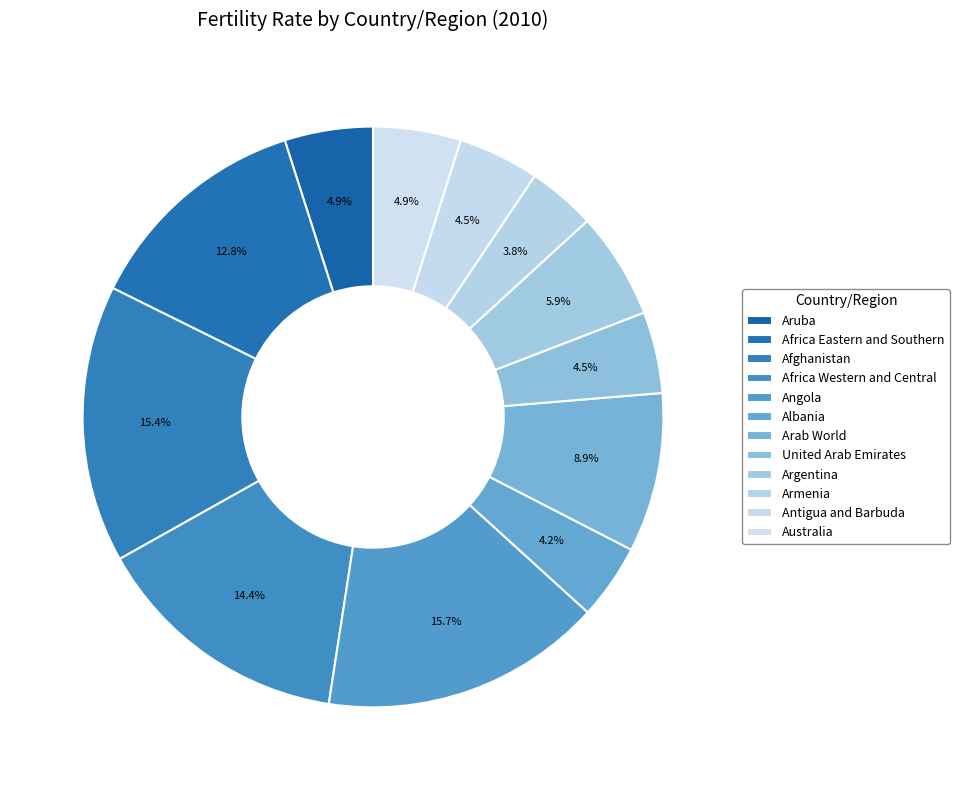

Is it true that Albania is 1% of the pie?

False